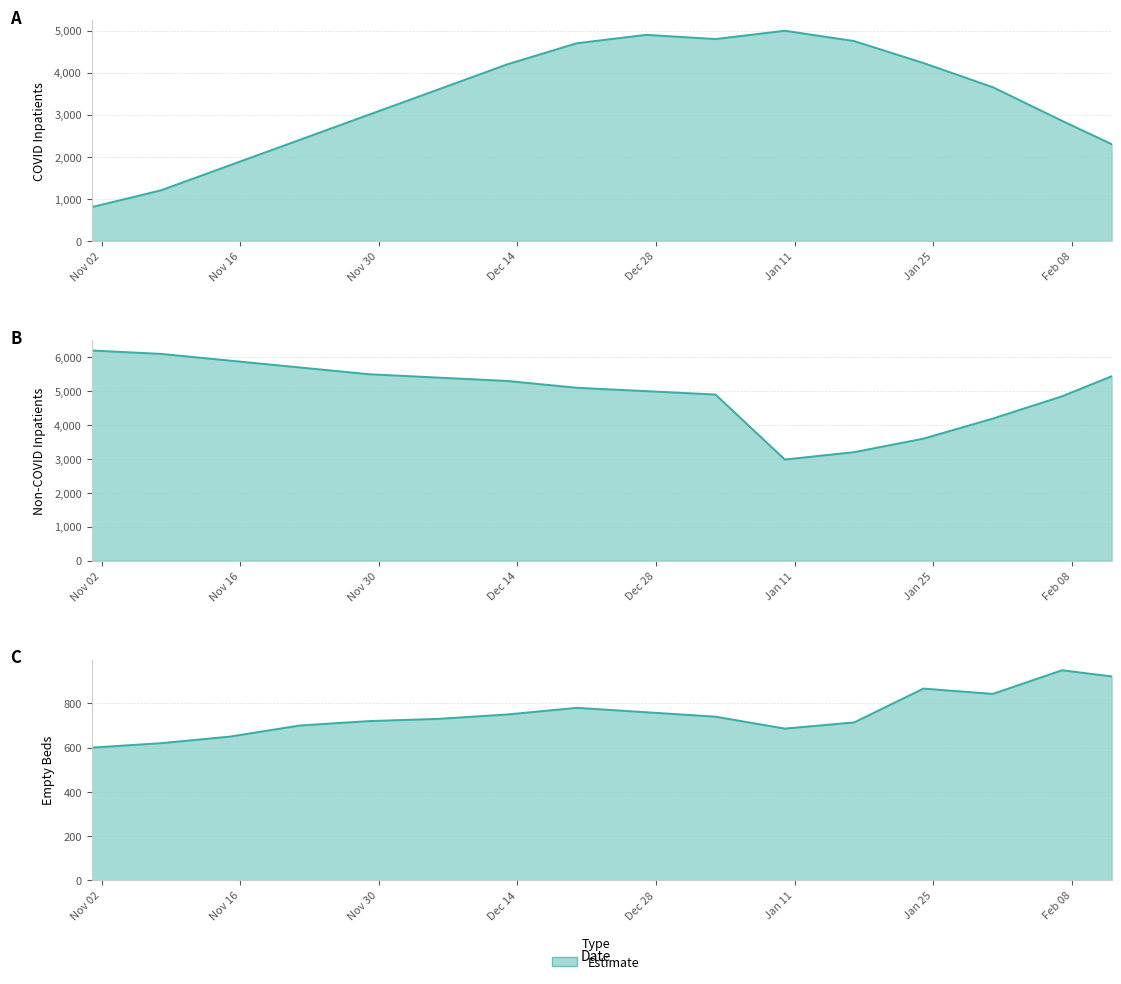

True or false: inpatient_non_covid has a value of 5439 at 2021-02-12.

True